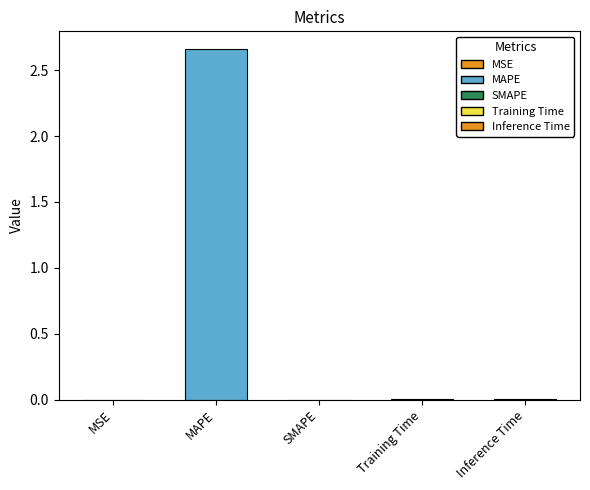

Are the bars horizontal?

No